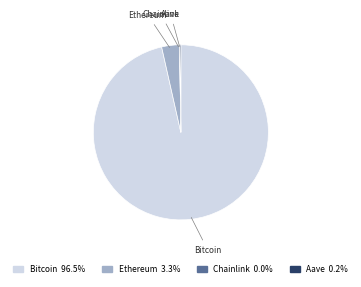

What is the largest slice in the pie chart?

Bitcoin